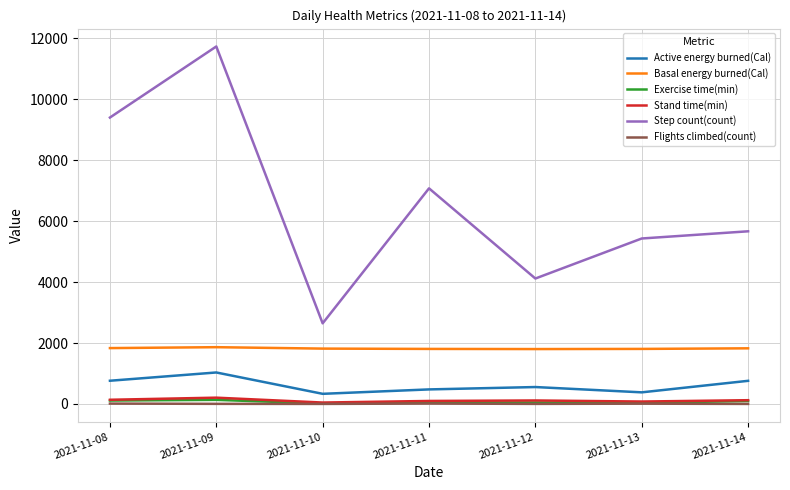

What are all the series names shown in the legend?

Active energy burned(Cal), Basal energy burned(Cal), Exercise time(min), Stand time(min), Step count(count), Flights climbed(count)